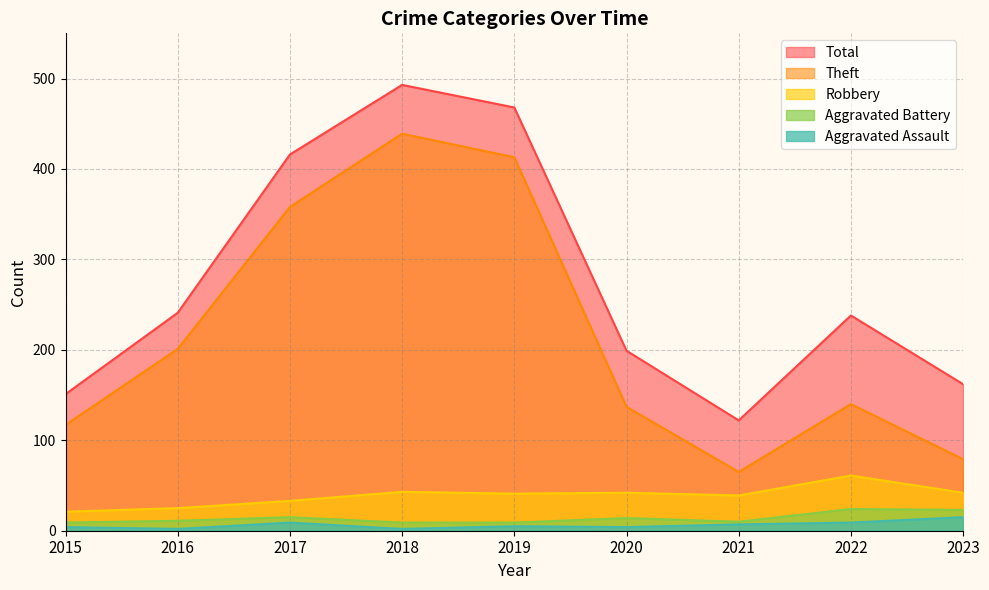

List the labels in order of Aggravated Battery value, largest first.

2022, 2023, 2017, 2020, 2016, 2021, 2015, 2018, 2019